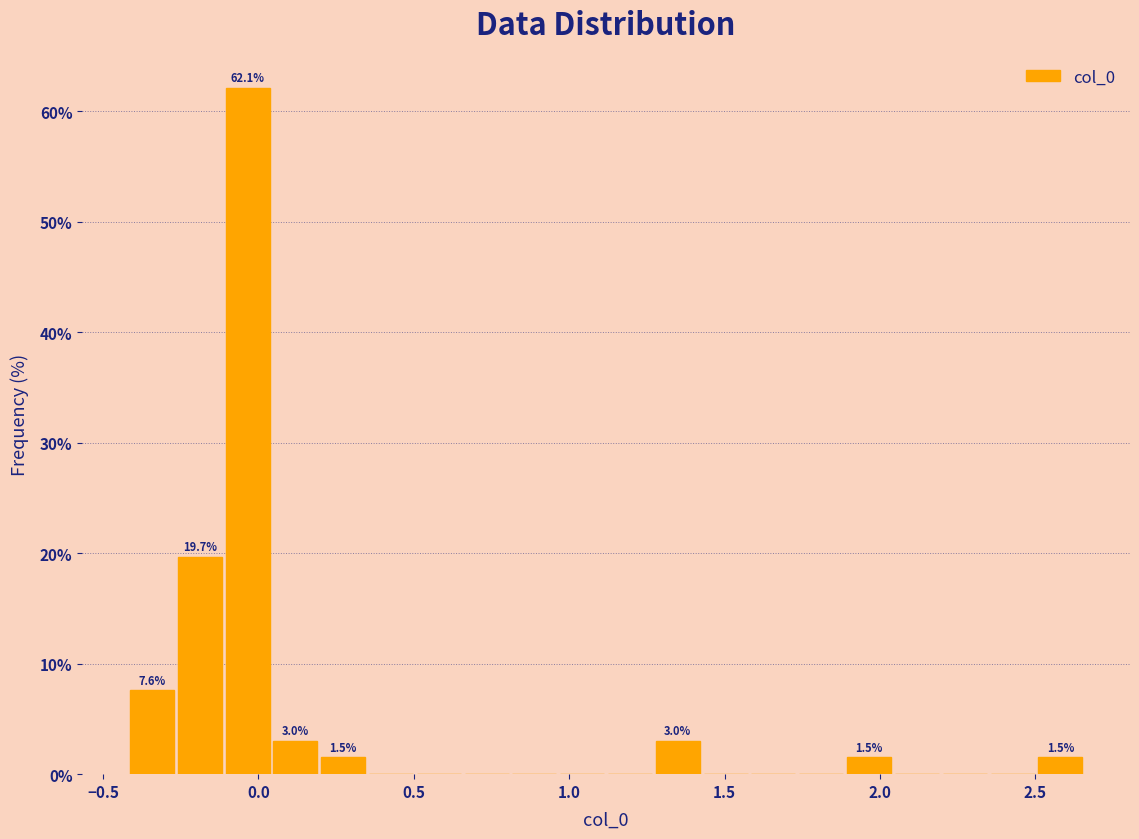

Around what value on the x-axis is the tallest bar? Give the approximate position of its centre, as read against the axis.

-0.05